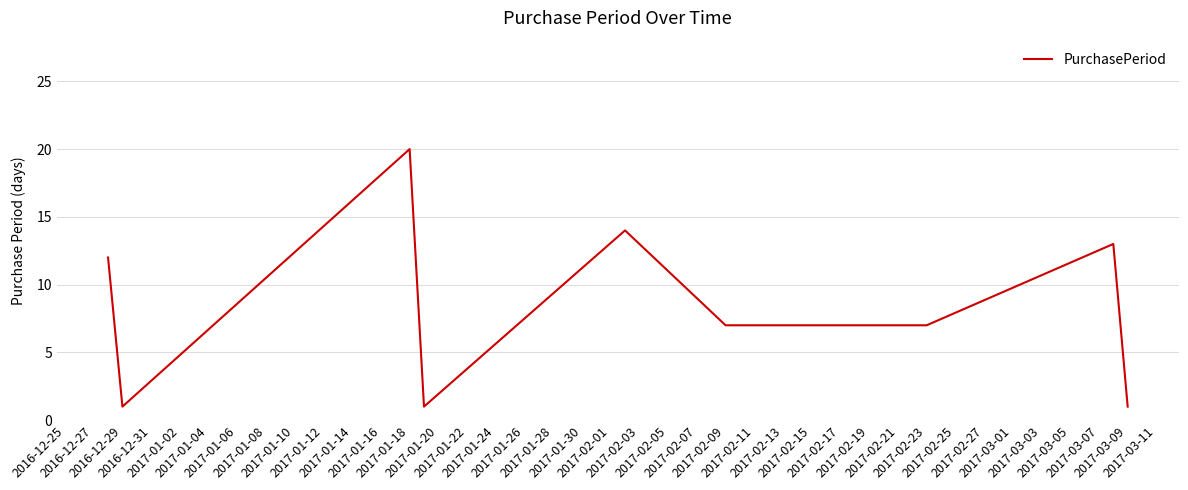

What is the difference between the maximum and minimum values?

19